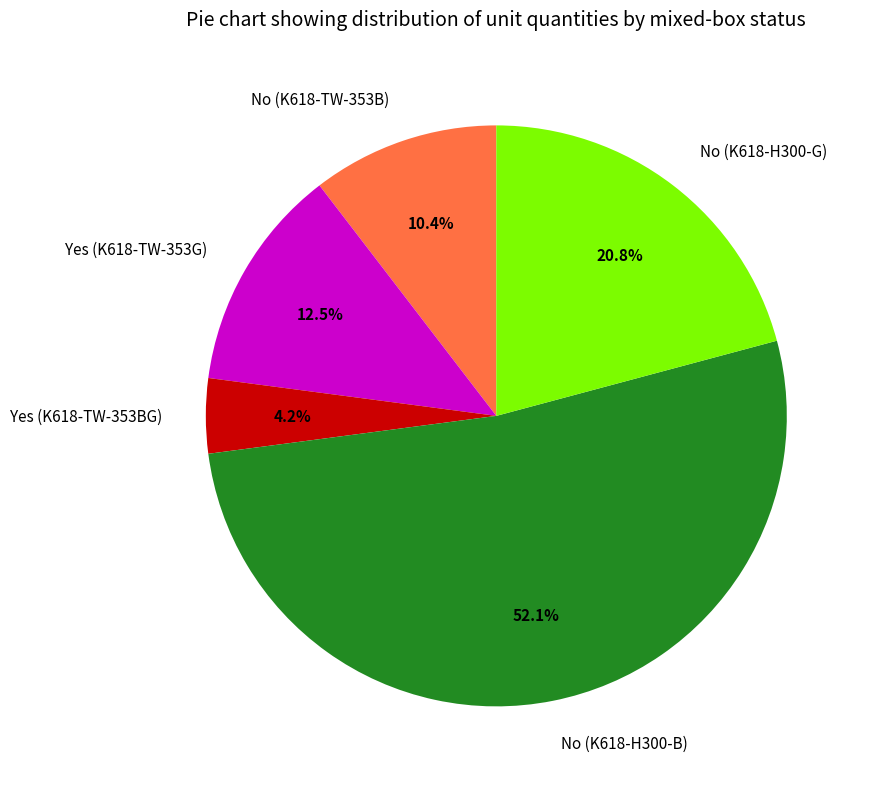

Is No (K618-H300-B) the majority of the pie?

Yes